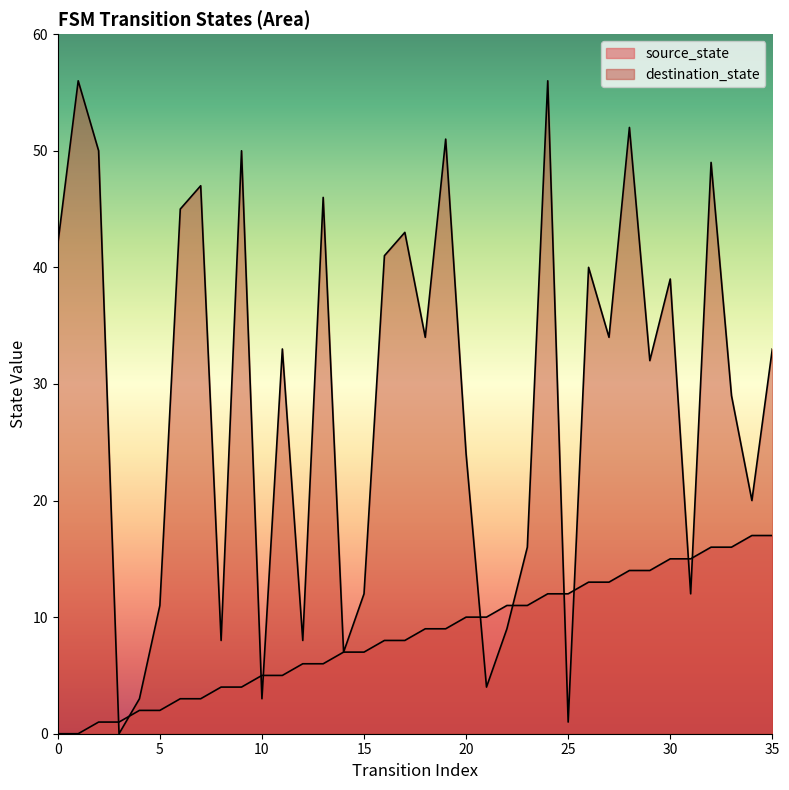

True or false: destination_state and source_state intersect in this chart.

True